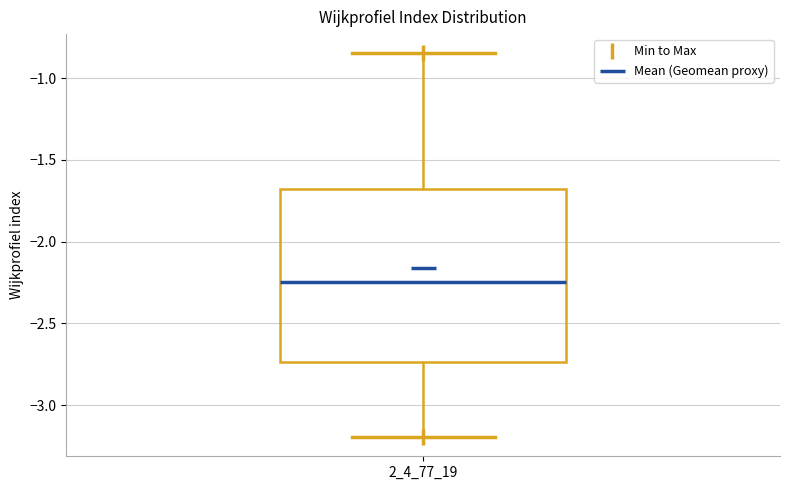

Transcribe this box plot: give where the median line is, the range the box spans, and where the two whiskers end, as read against the y-axis. The values are not printed on the chart, so give them approximately, as read against the axis.

median -2.25, box -2.75 to -1.70, whiskers -3.20 to -0.85